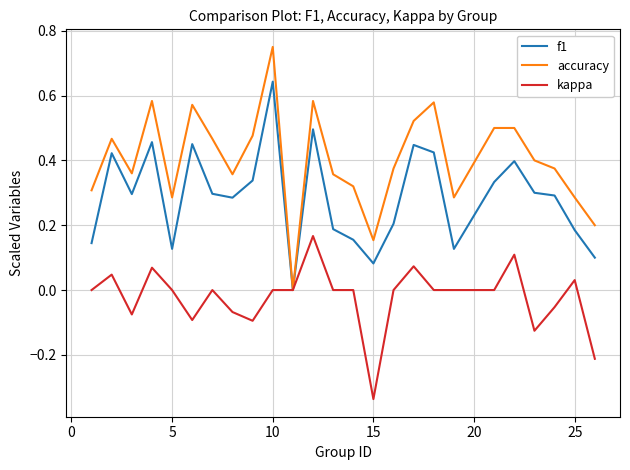

Which series has the largest total across all categories?

accuracy